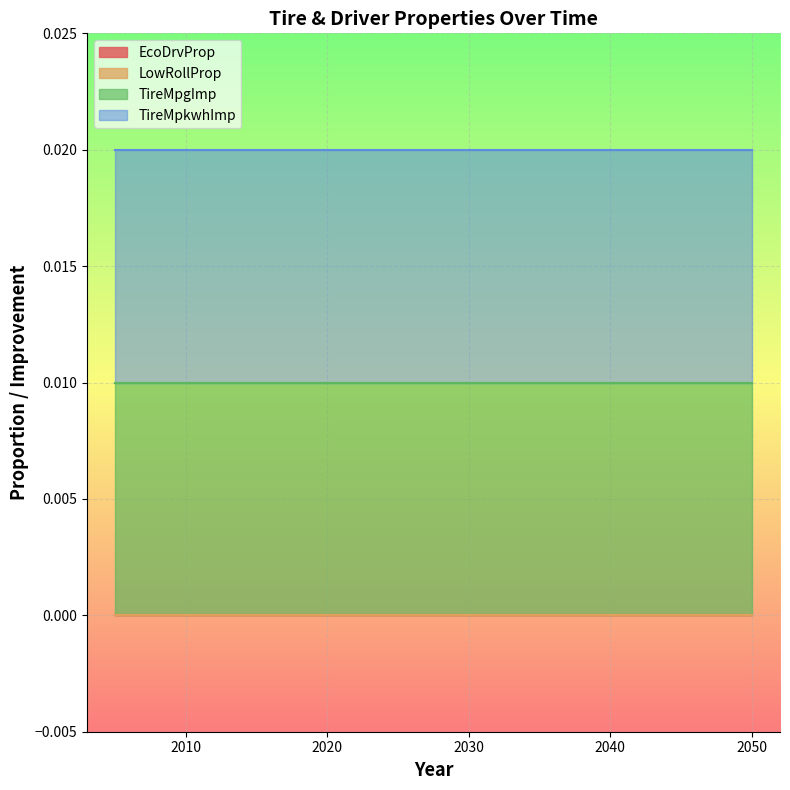

Does the chart display data point markers on the line(s)?

No